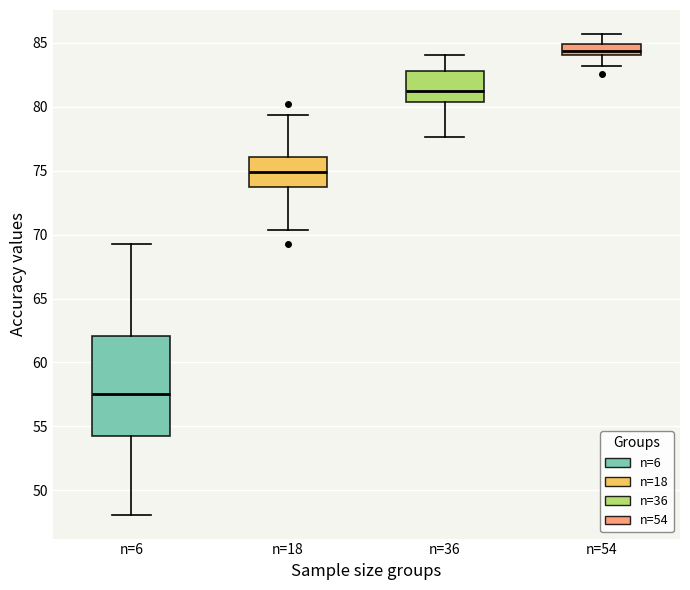

Where is the lower edge of the box for n=6 on the y-axis? The values are not printed on the chart, so give them approximately, as read against the axis.

54.5